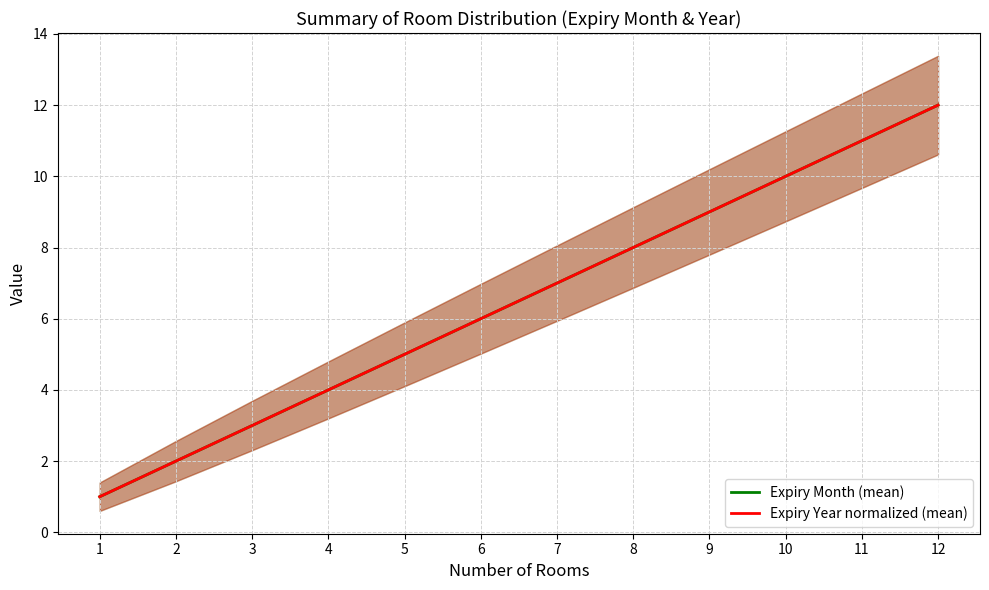

The Expiry Year normalized (mean) series shows 3 at 2. True or false?

False